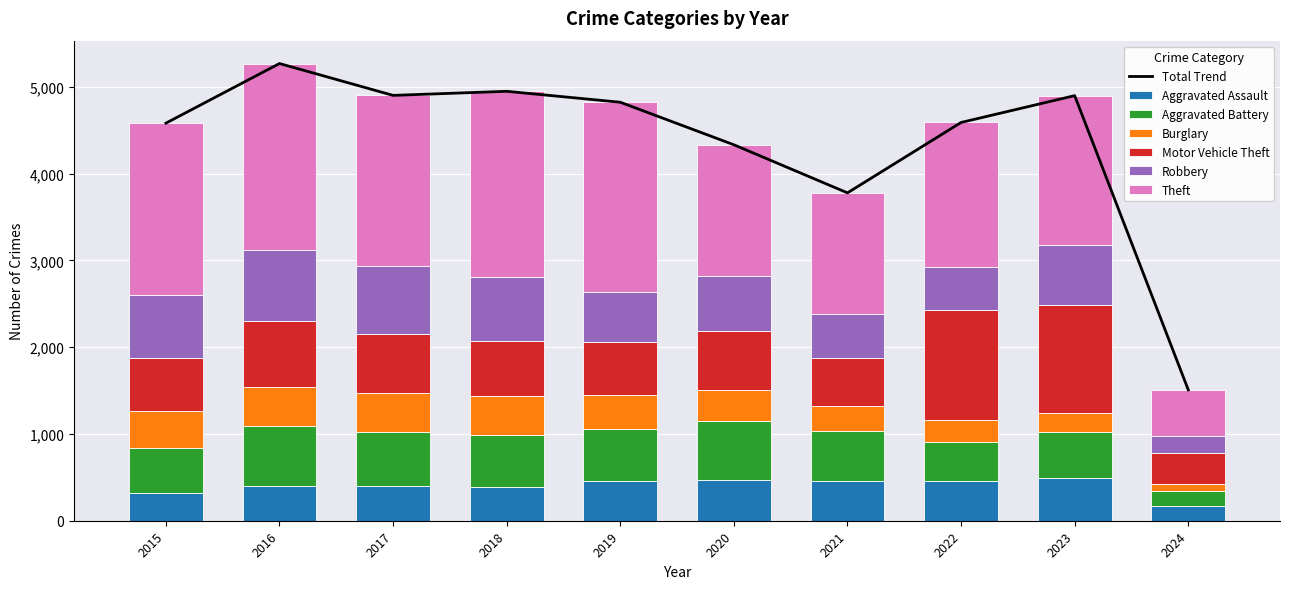

Does the chart contain any negative values?

No